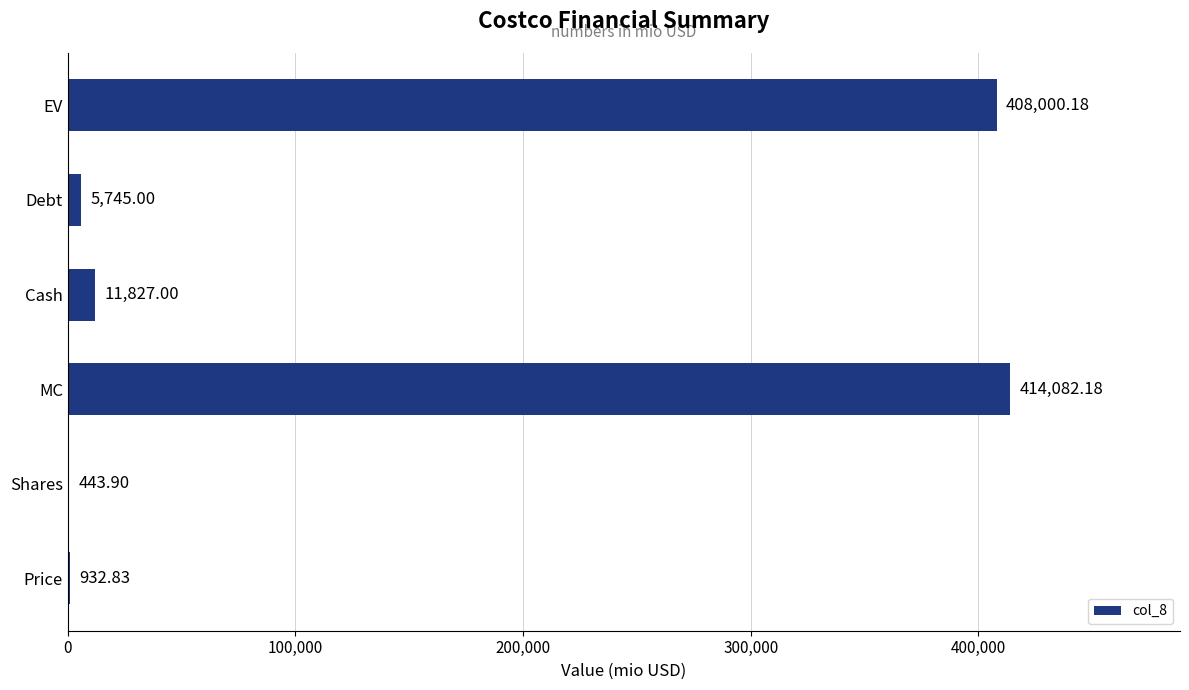

What is the sum of the values at Price and Debt?

6677.8